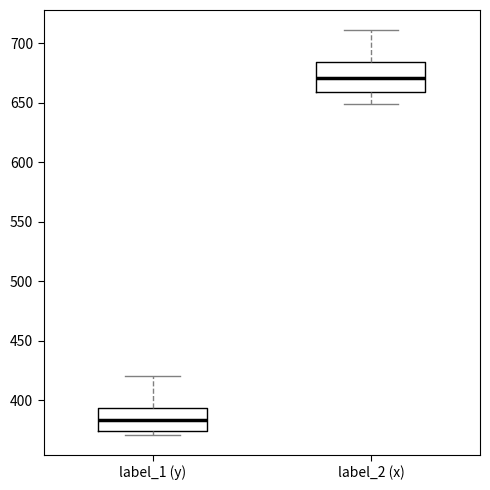

Which box is the tallest, from its lower edge to its upper edge?

label_2 (x)